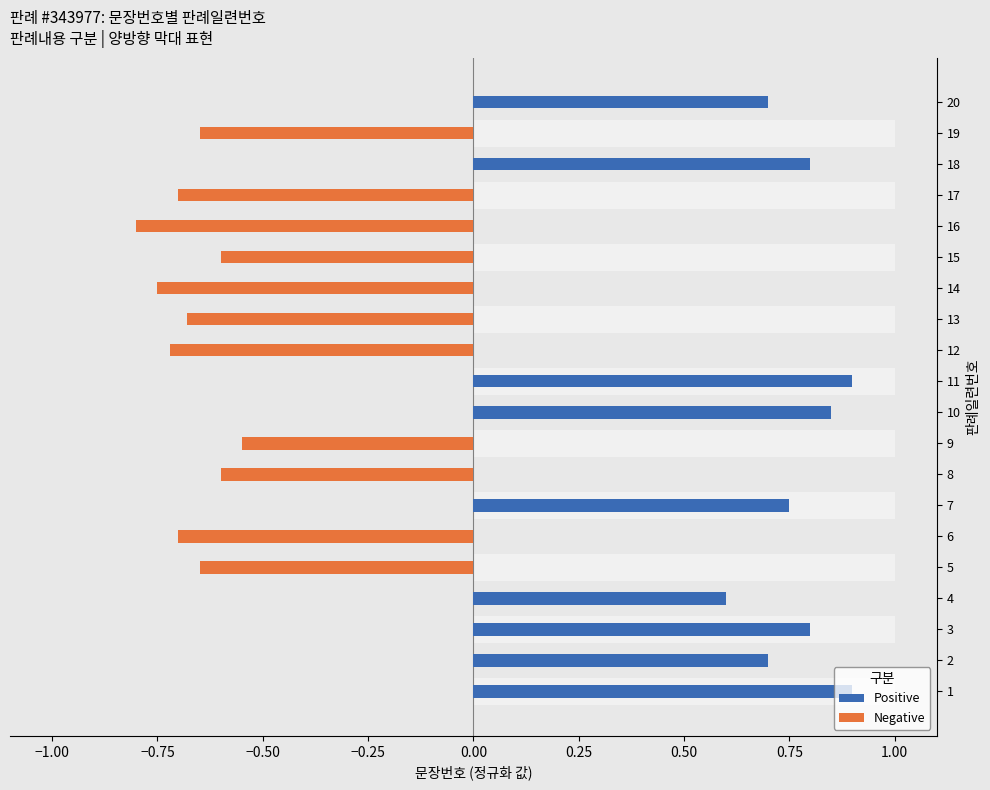

What is the value of the Negative bar at the 13th from the left?

0.7